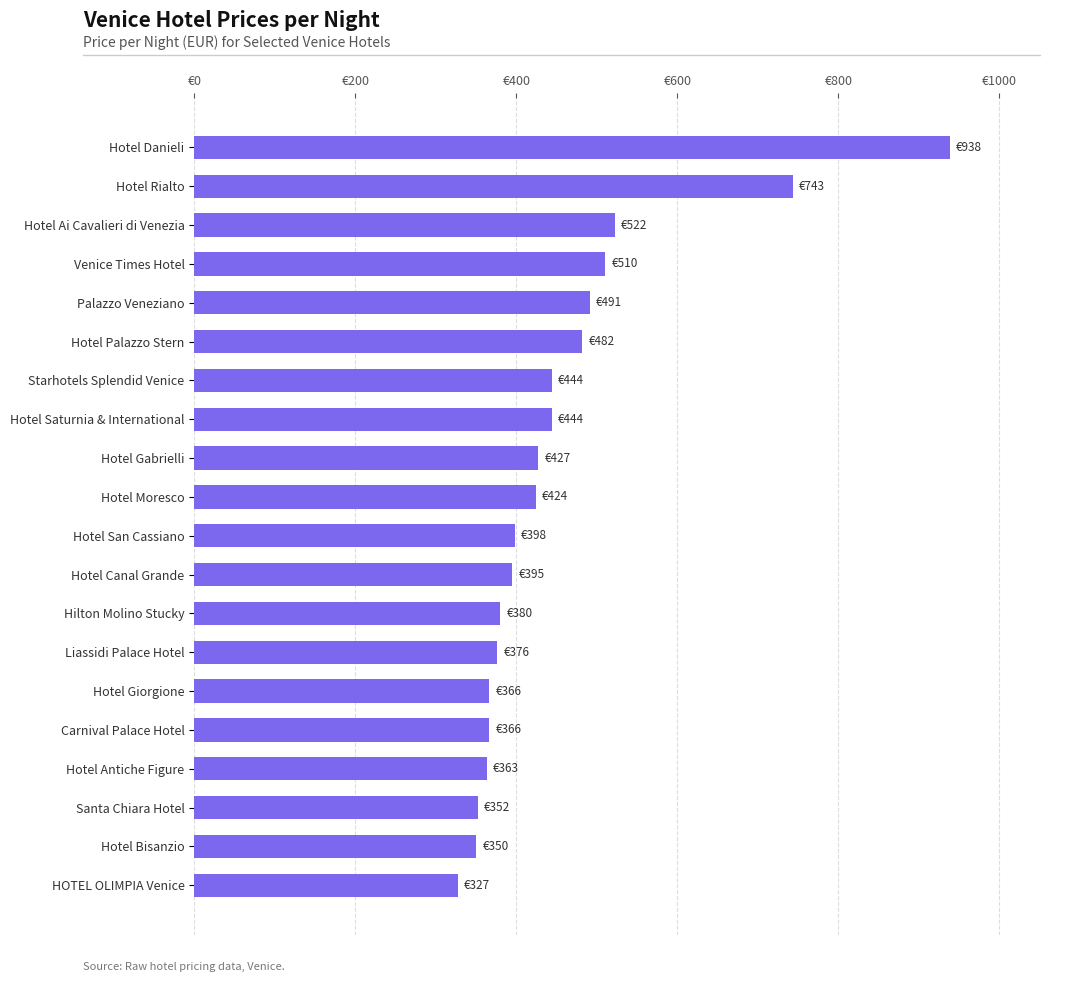

Are the bars horizontal?

Yes